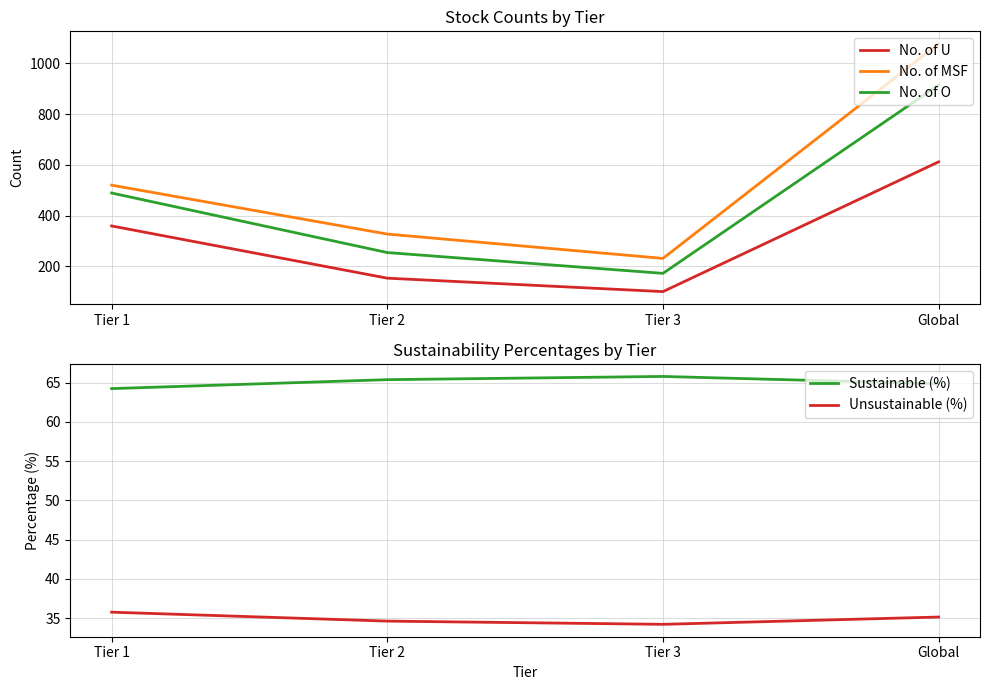

Where is Sustainable (%) nearest to the value 65?

Global